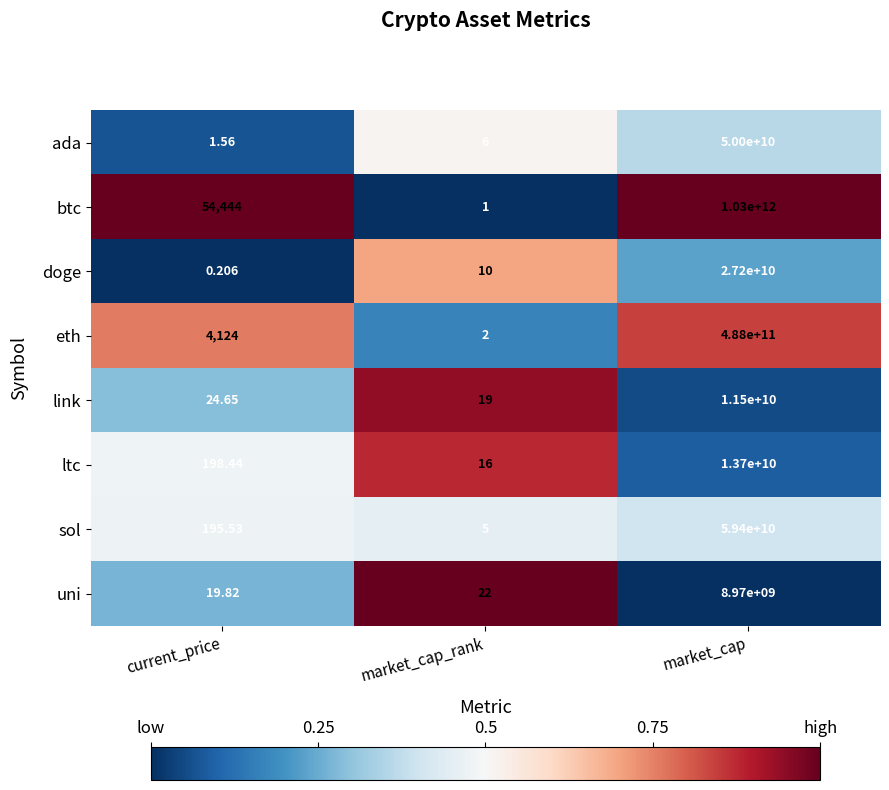

Which category has the lowest value in the ltc series?

market_cap_rank